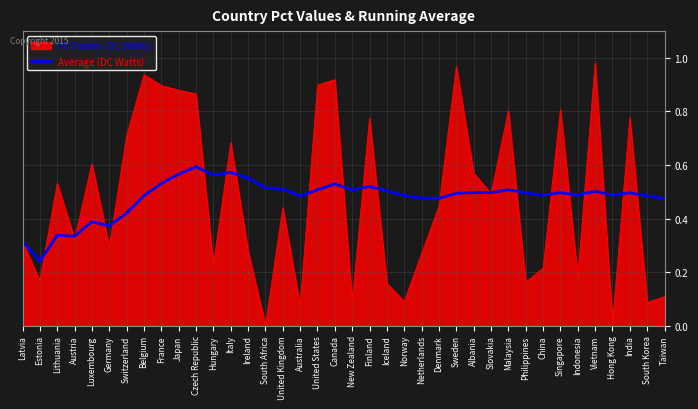

True or false: PV Panels (DC Watts) has a value of 0.1 at South Korea.

True